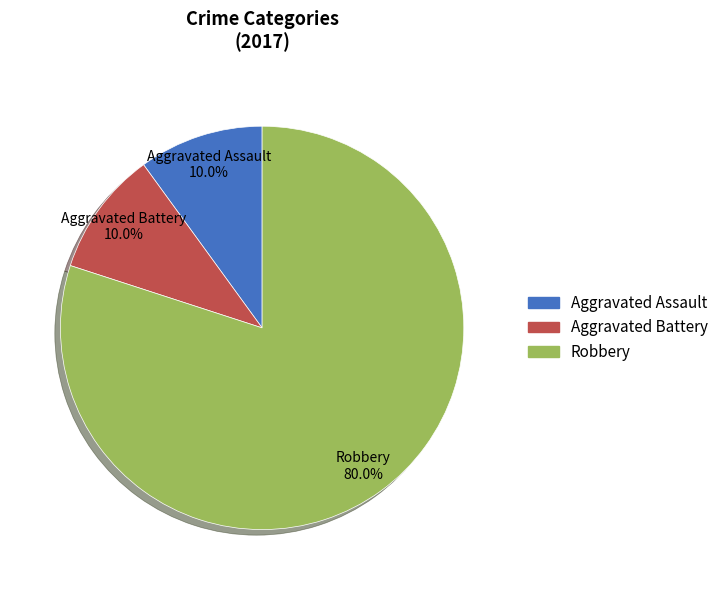

To the nearest percent, what is the average slice percentage?

33%